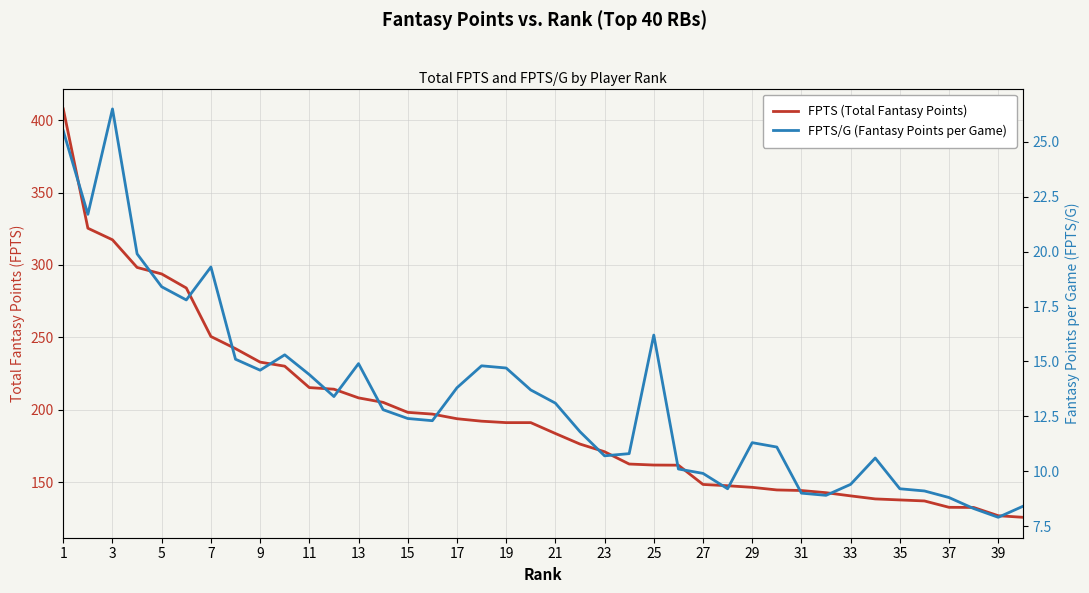

True or false: FPTS (Total Fantasy Points) has more than 1 points higher than both neighbors.

False